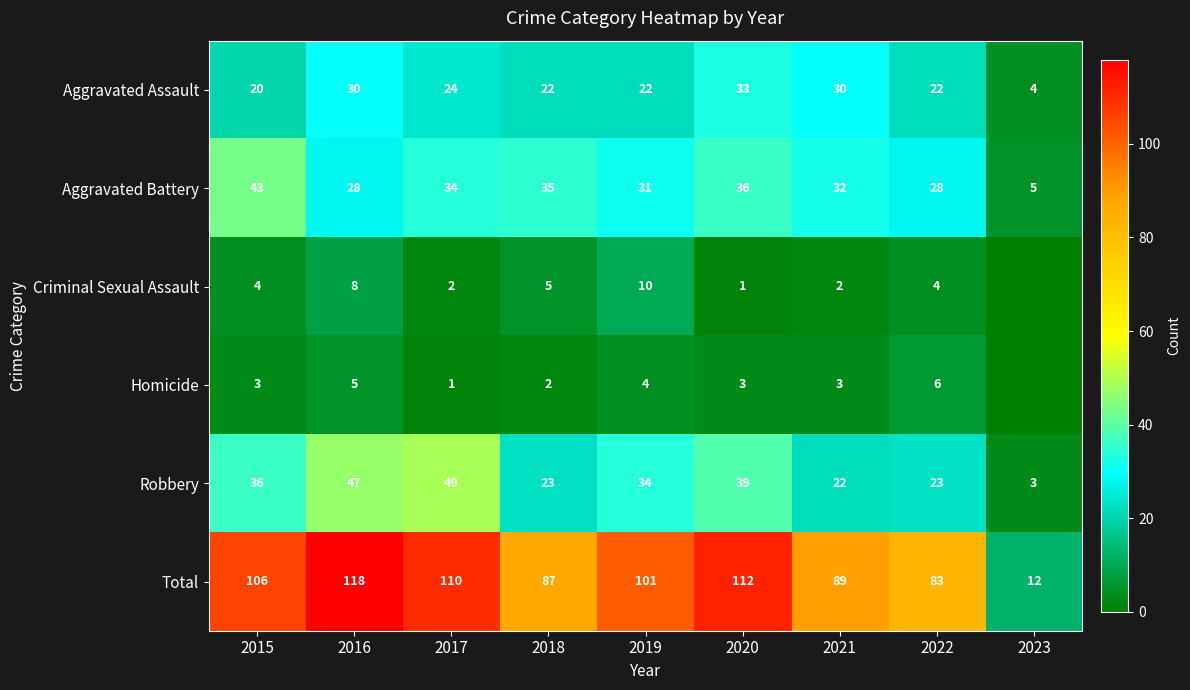

List the labels in order of Criminal Sexual Assault value, largest first.

2019, 2016, 2018, 2015, 2022, 2017, 2021, 2020, 2023